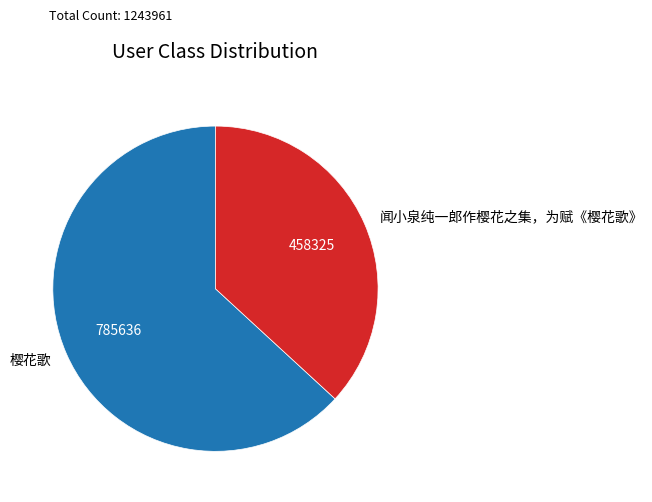

Combined, do 闻小泉纯一郎作樱花之集，为赋《樱花歌》 and 樱花歌 account for over 50%?

Yes